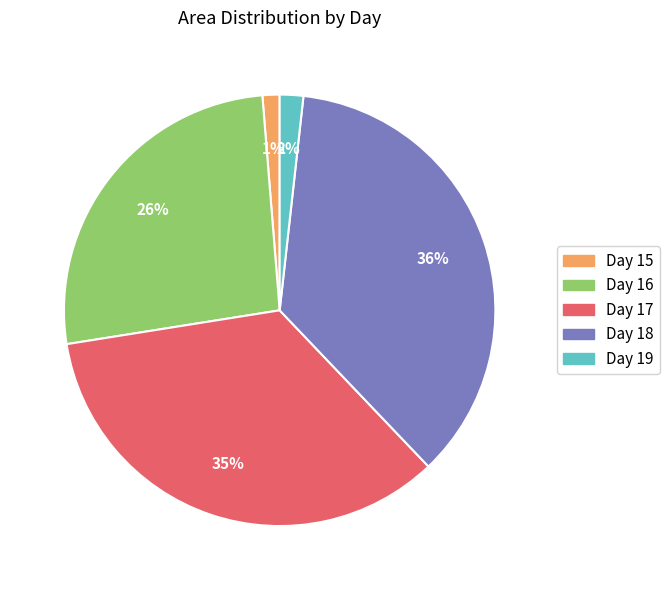

Which has a higher value, Day 15 or Day 17?

Day 17